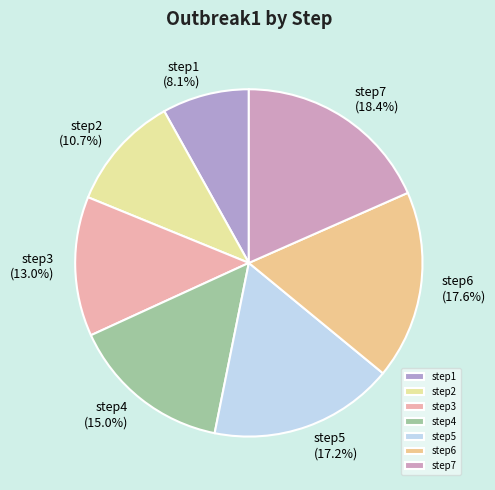

Count the number of slices in the pie.

7